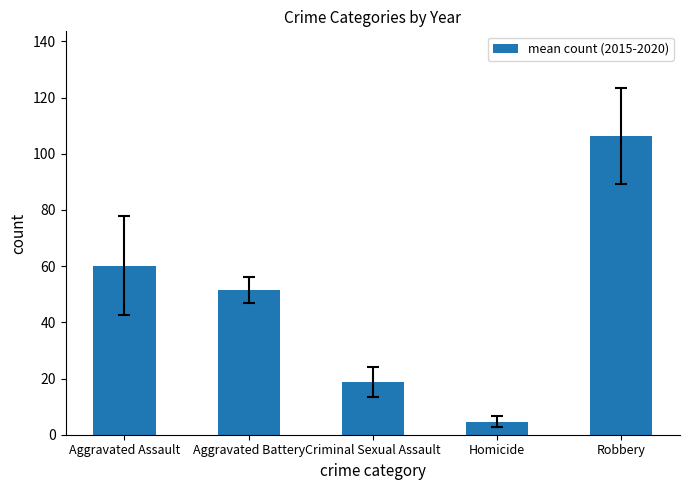

What is the ratio of the value at Aggravated Battery to the value at Robbery?

0.5